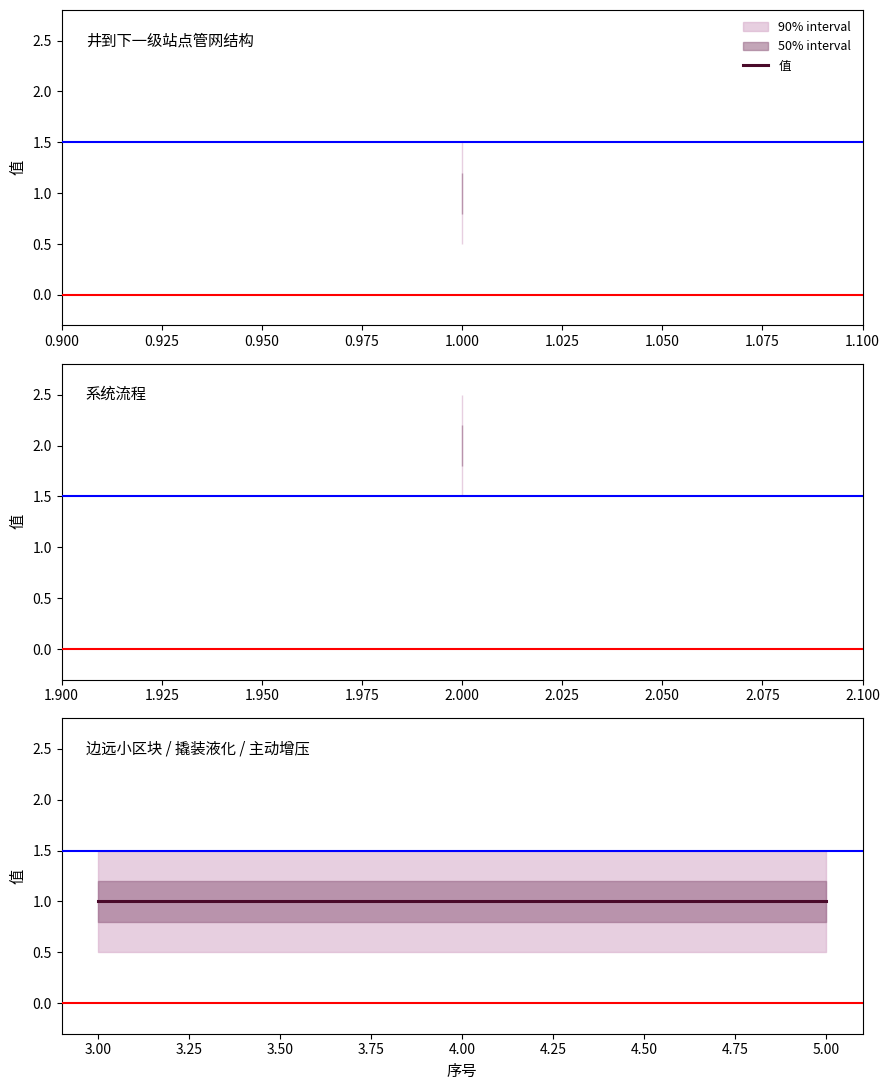

Is it true that the value at 4 is 1?

True